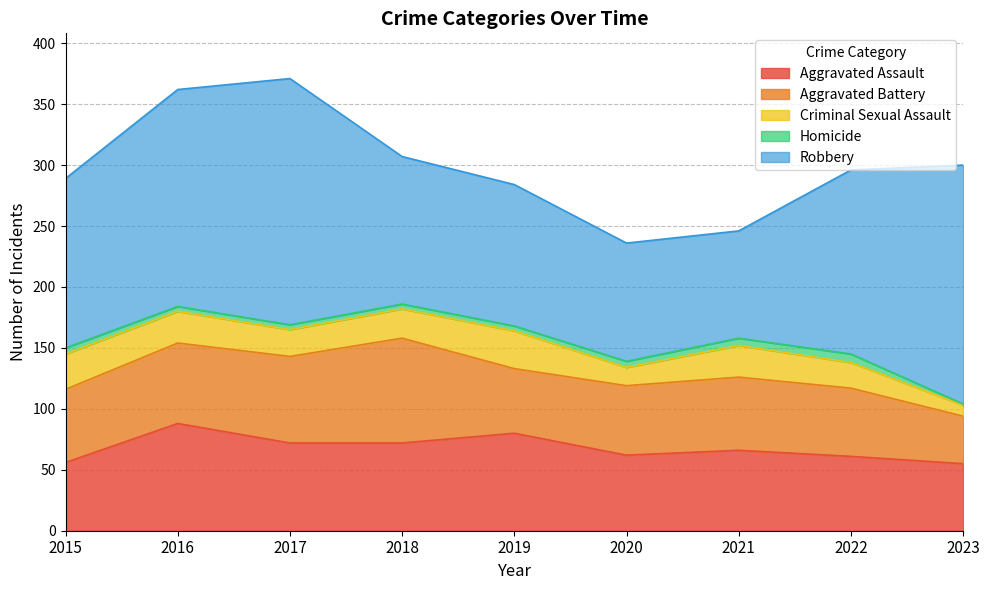

At which label does Criminal Sexual Assault reach its peak?

2019